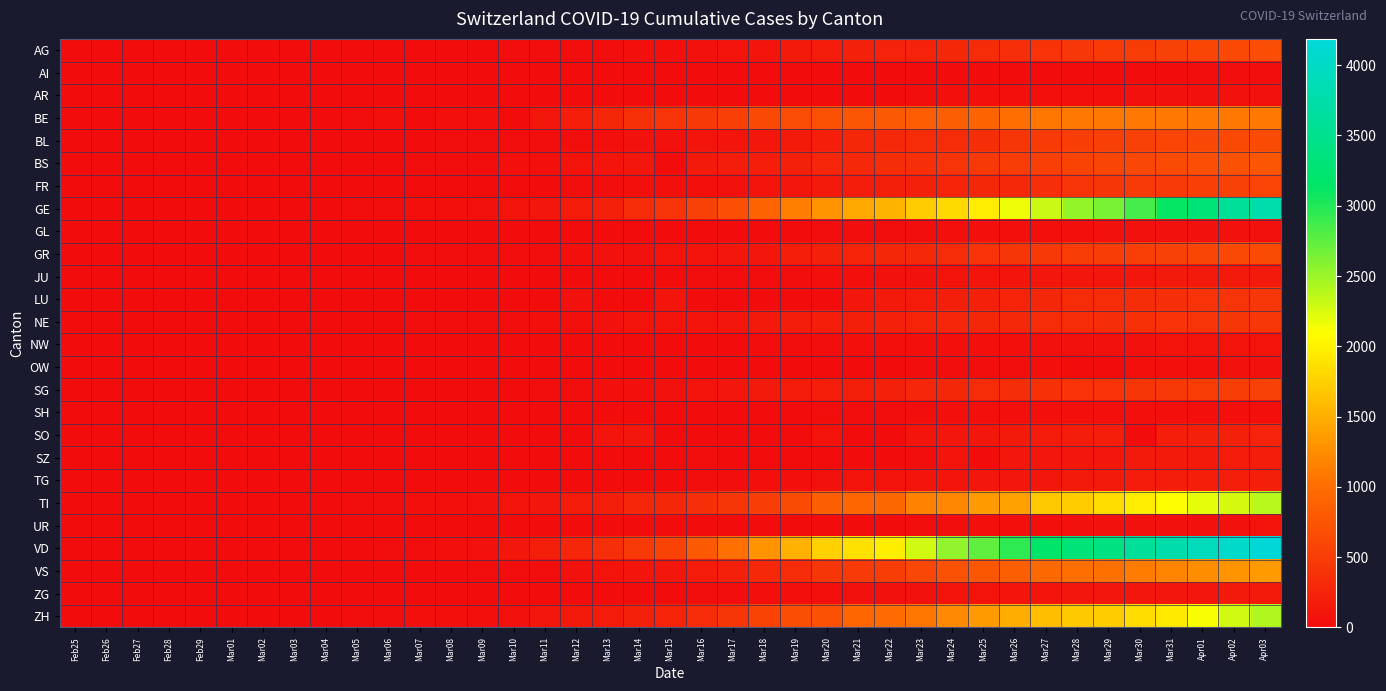

Which series changed the most between Mar11 and Mar17?

VD